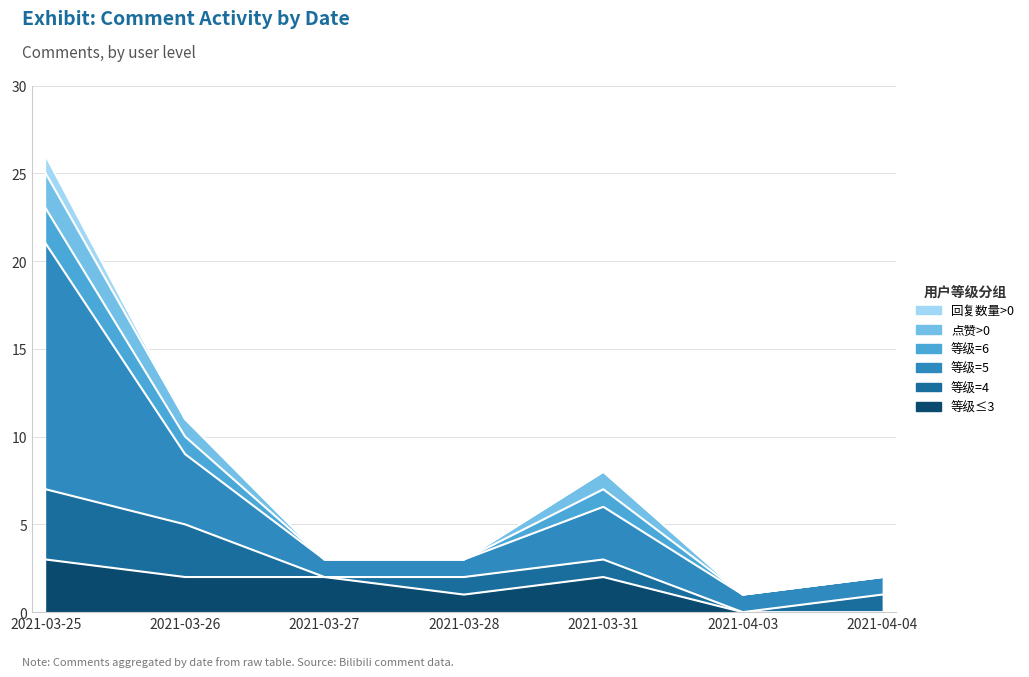

What is the maximum value for 等级=6?

2